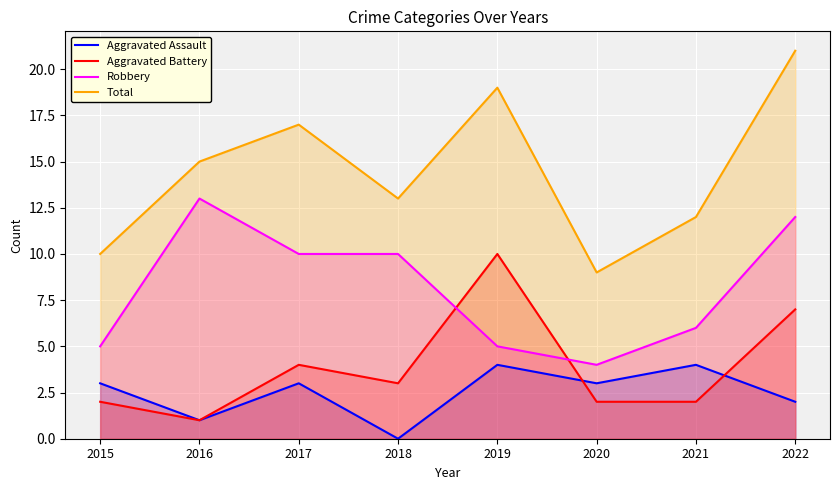

Which series has the largest total across all categories?

Total